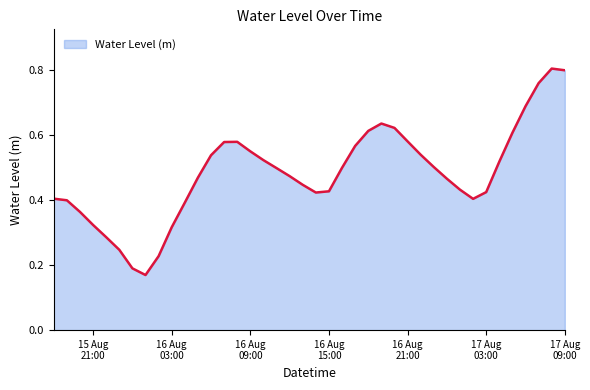

Is this an area chart (filled region under the line)?

Yes